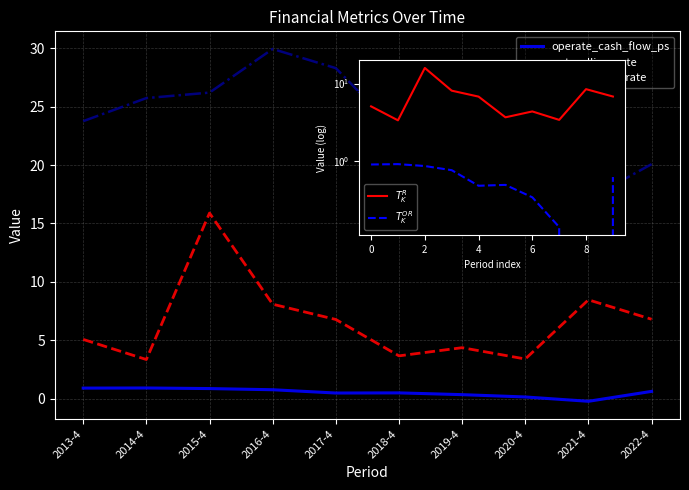

True or false: $T_K^R$ has more than 1 points higher than both neighbors.

True